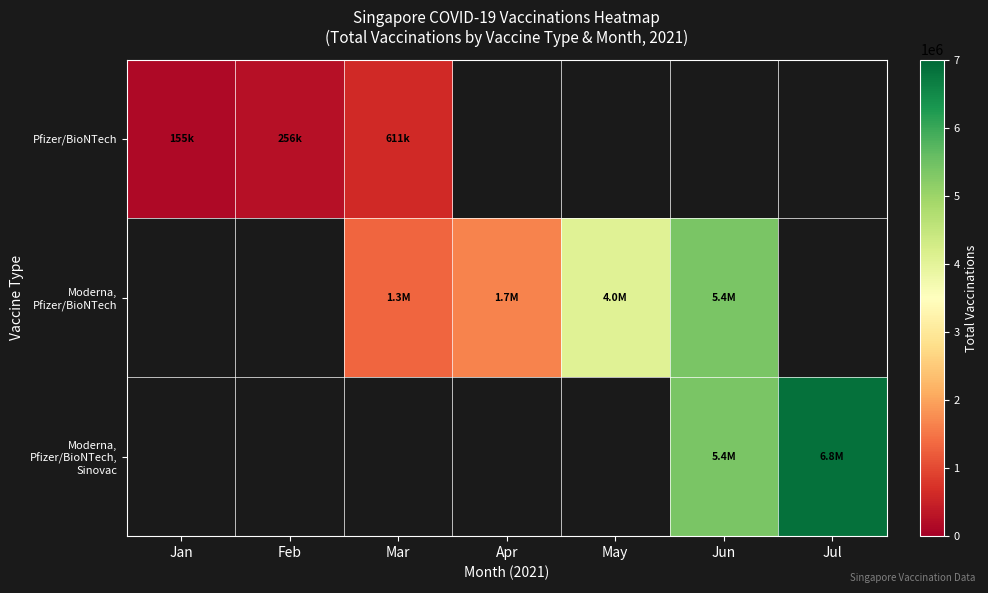

What is the minimum value shown in the chart?

155050.0